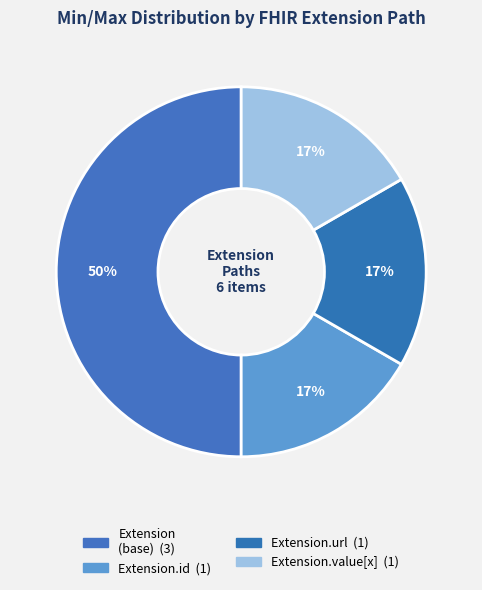

How many slices are in this pie chart?

4